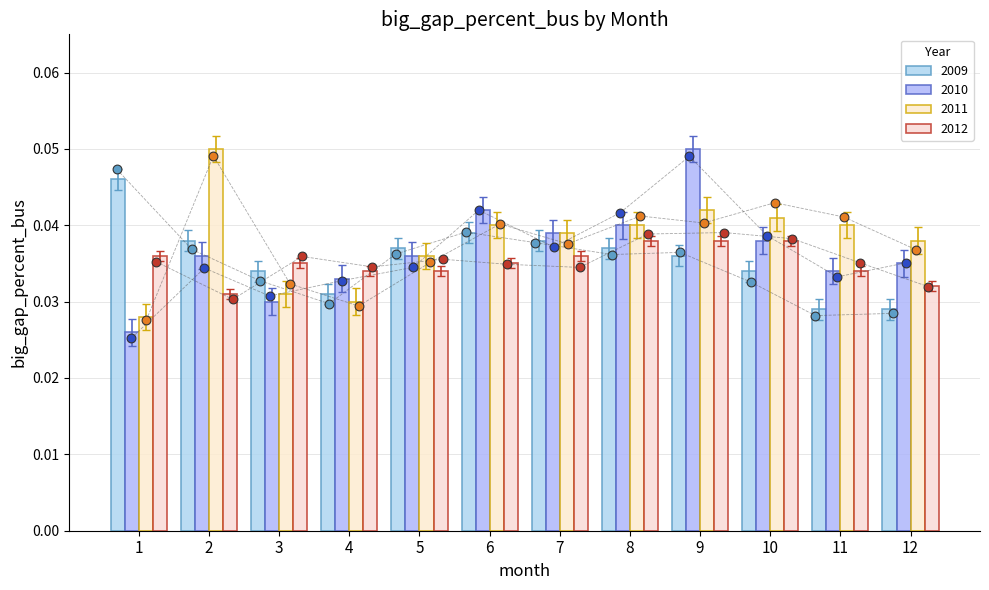

At how many categories does at least one series exceed 0?

12